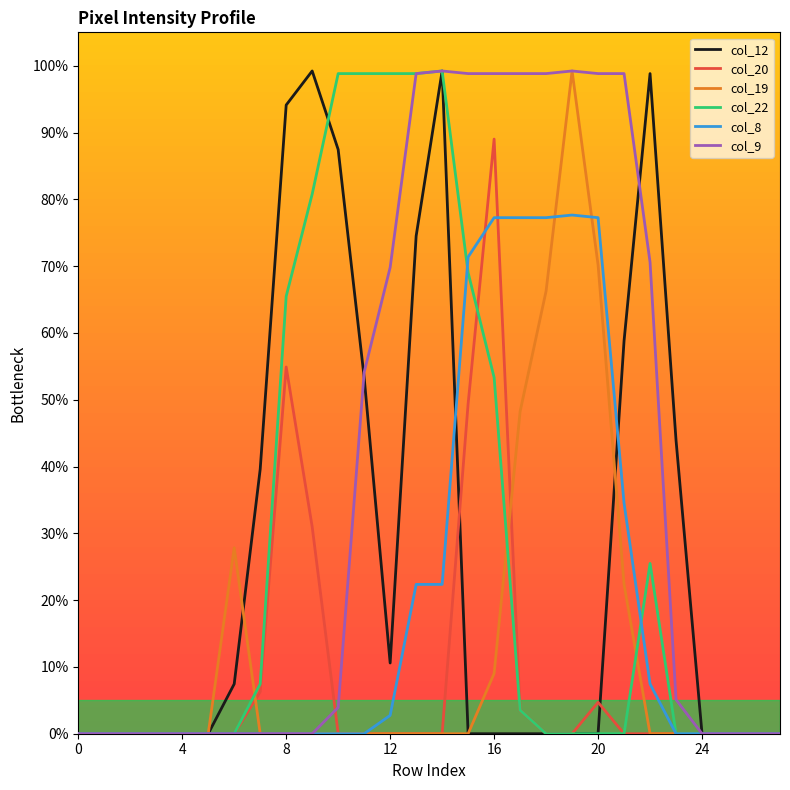

Which series has the largest total across all categories?

col_9